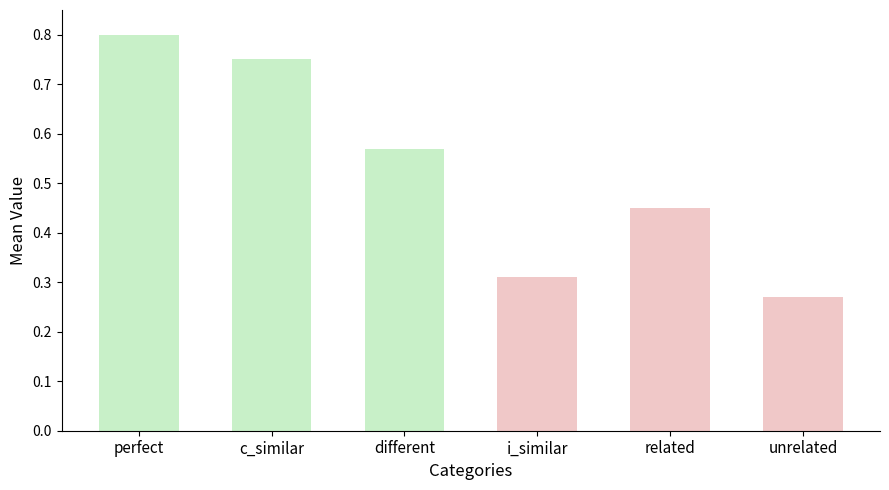

What is the label of the 4th bar from the right?

different